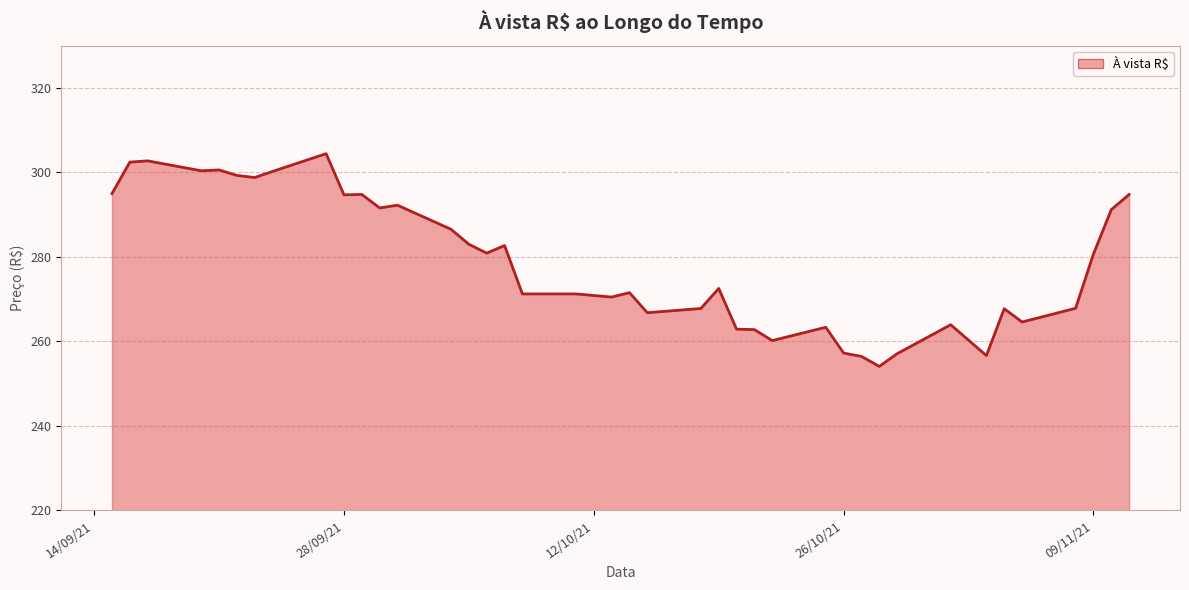

What is the smallest value displayed?

254.1